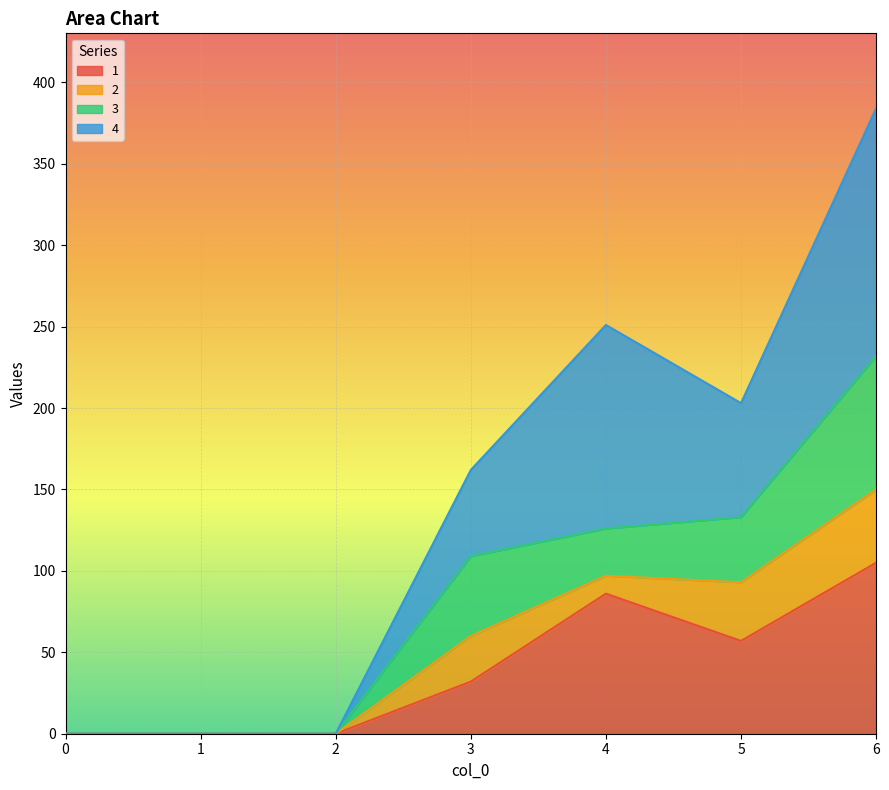

Which series has the largest total across all categories?

4